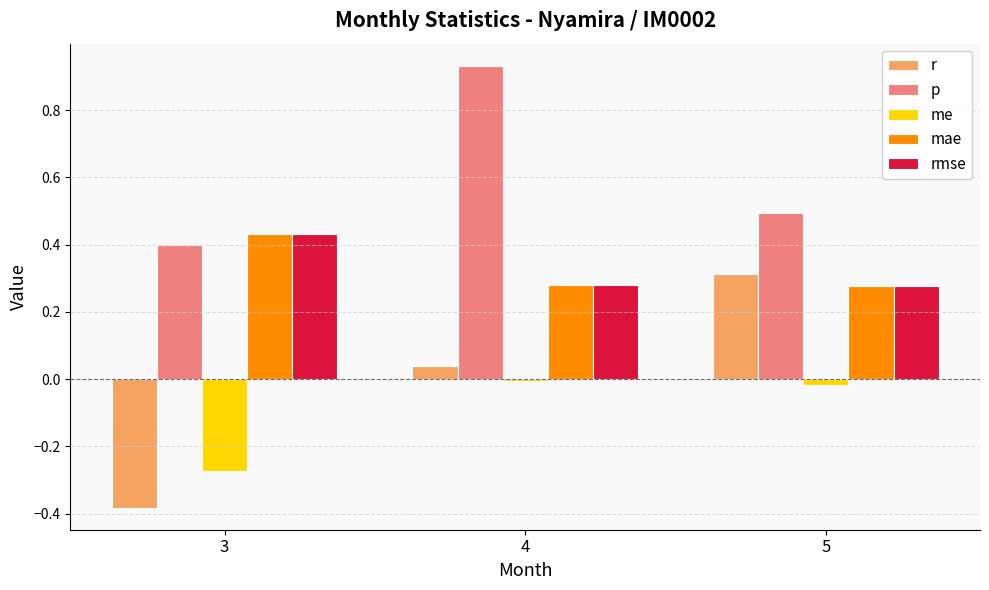

At which category is the sum across all series the highest?

4